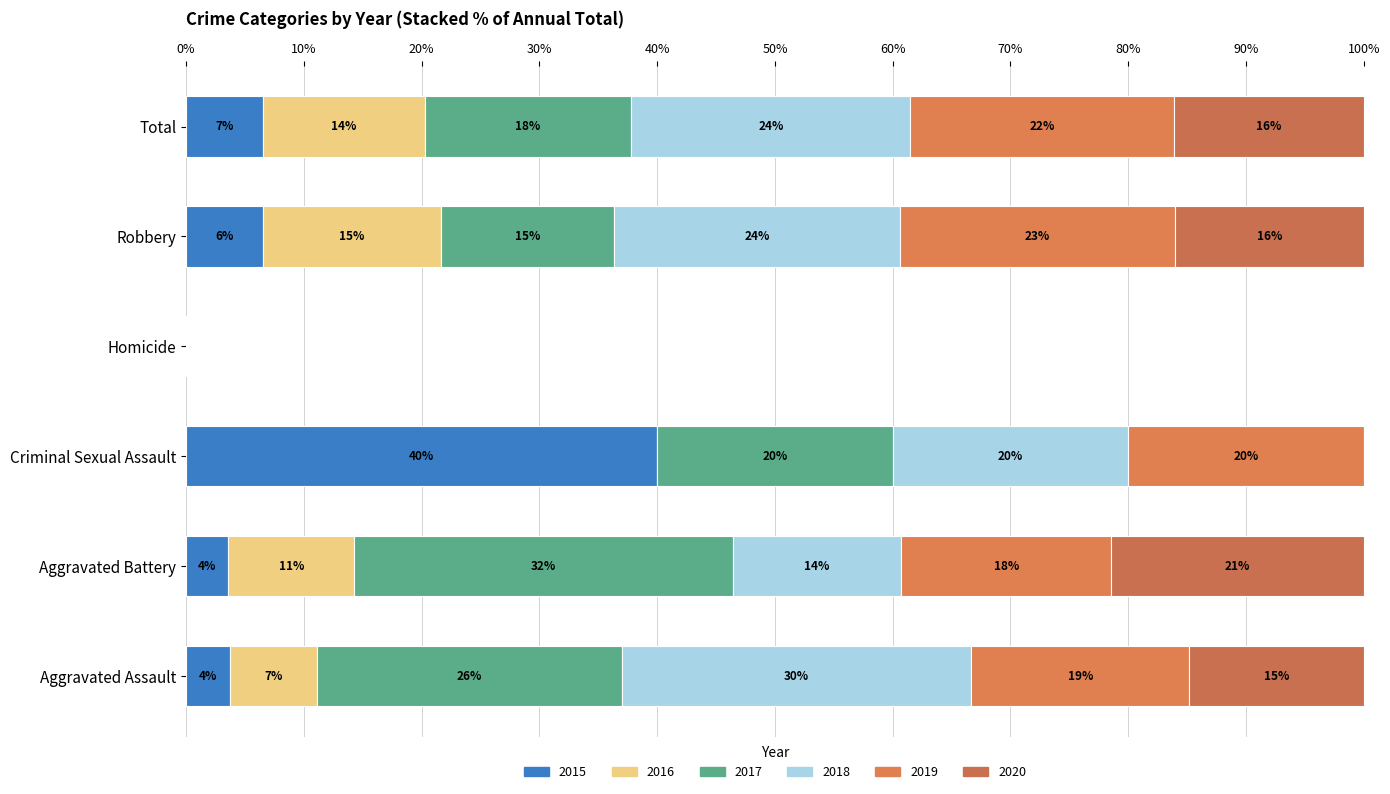

How many categories are shown in the chart?

6